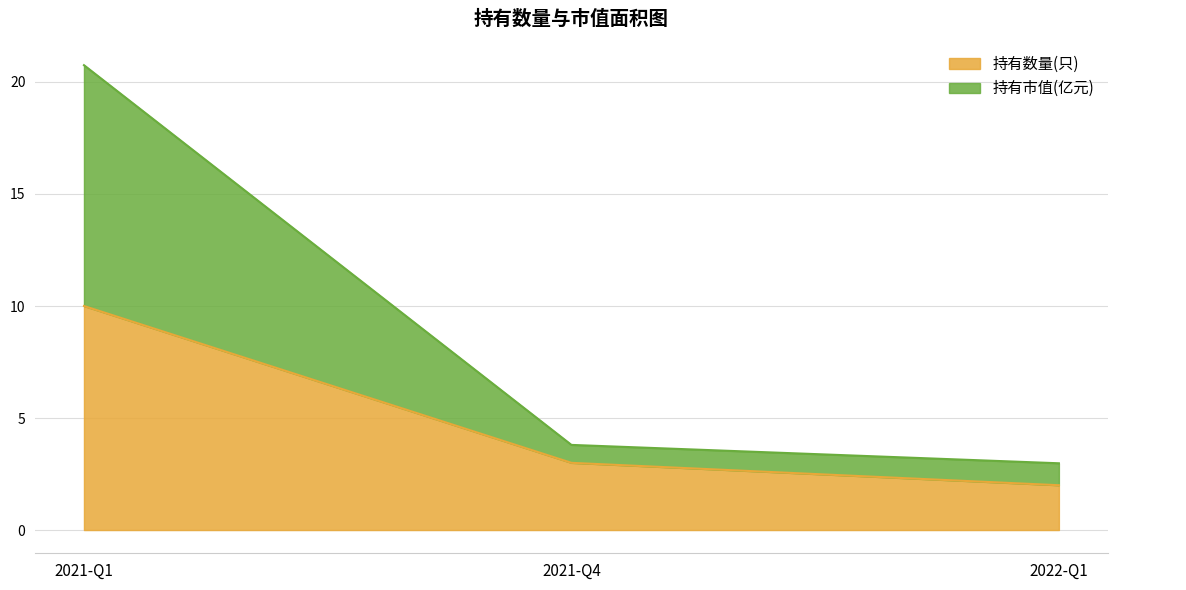

At which label does 持有数量(只) first exceed 3?

2021-Q1